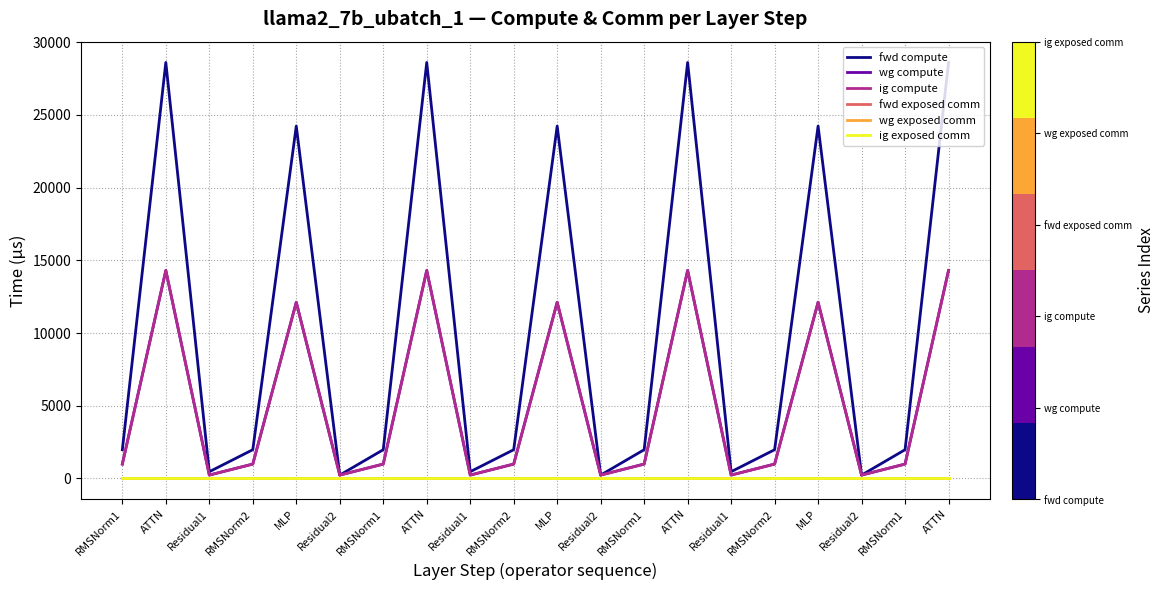

At how many categories does at least one series exceed 1991?

7